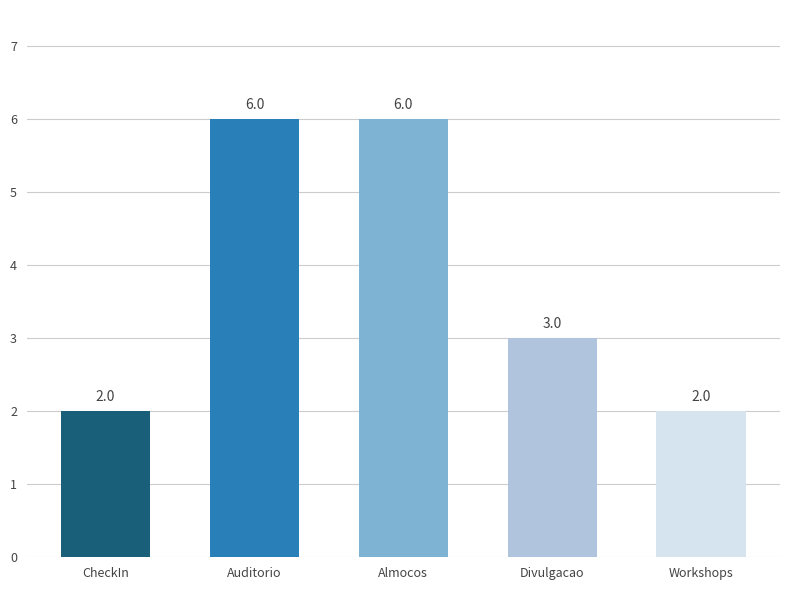

Is it true that the value at Divulgacao is 3?

True